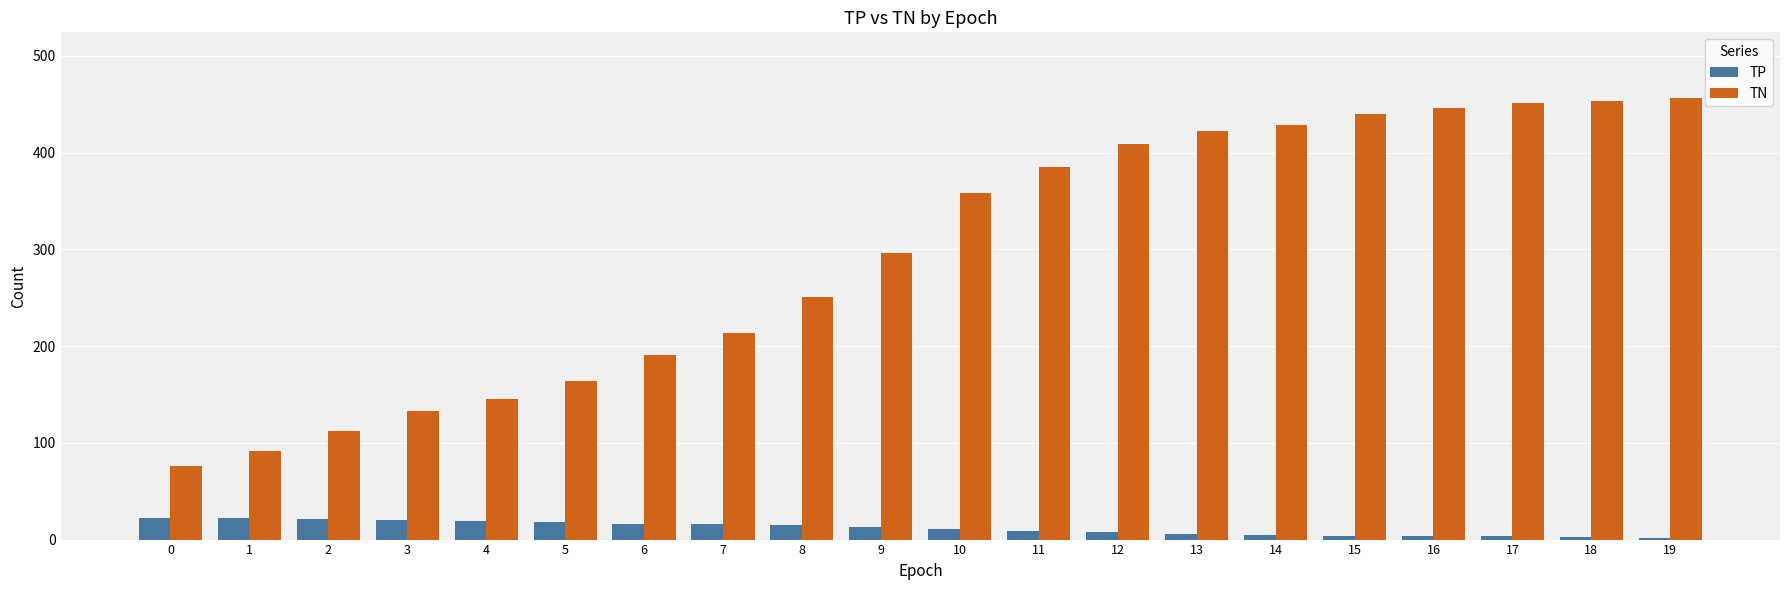

Is the value of TP at 19 greater than the value of TN at 14?

No